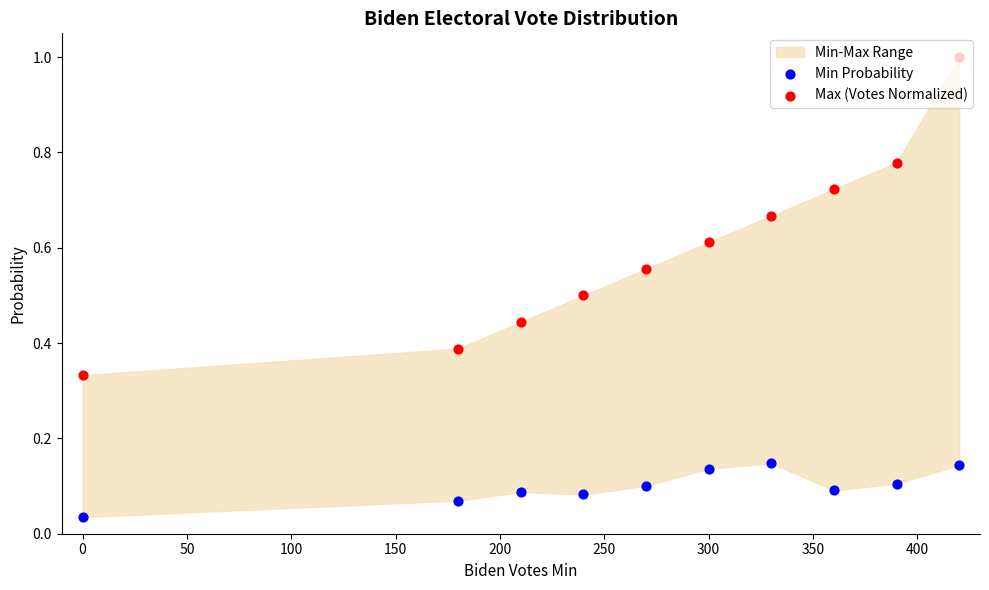

Which series has the largest total across all categories?

Max (Votes Normalized)